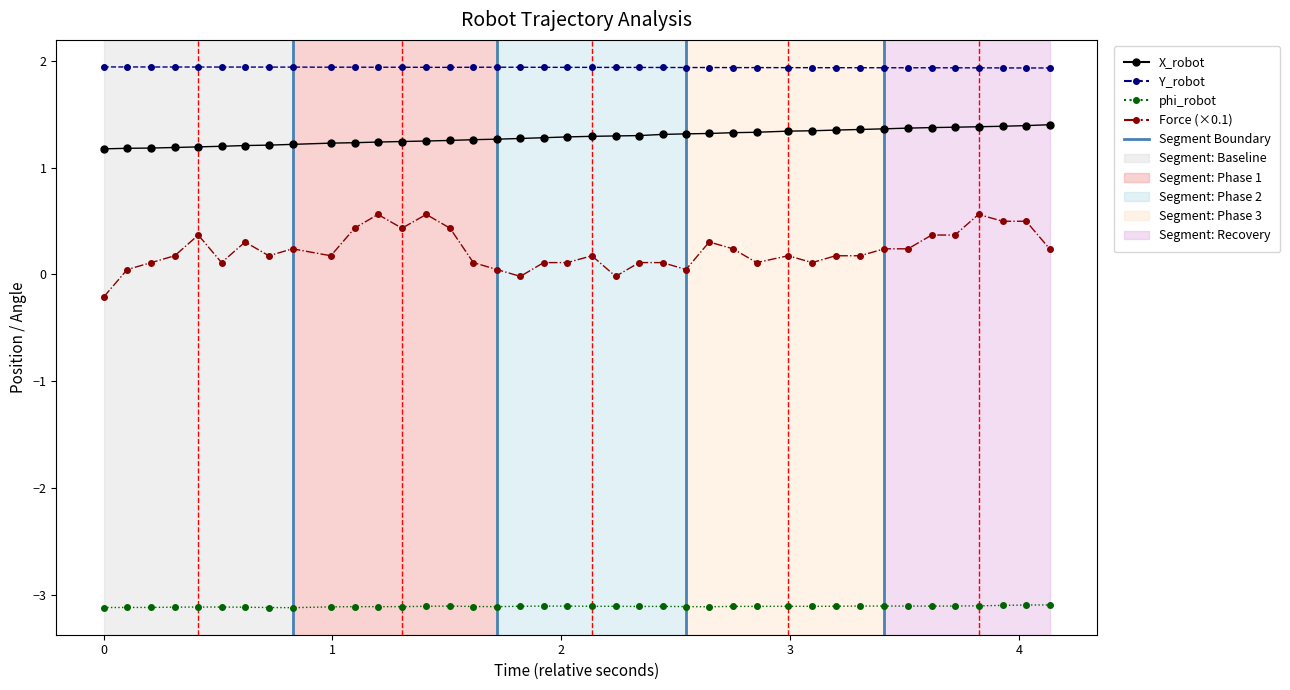

How many lines are shown in the chart?

4